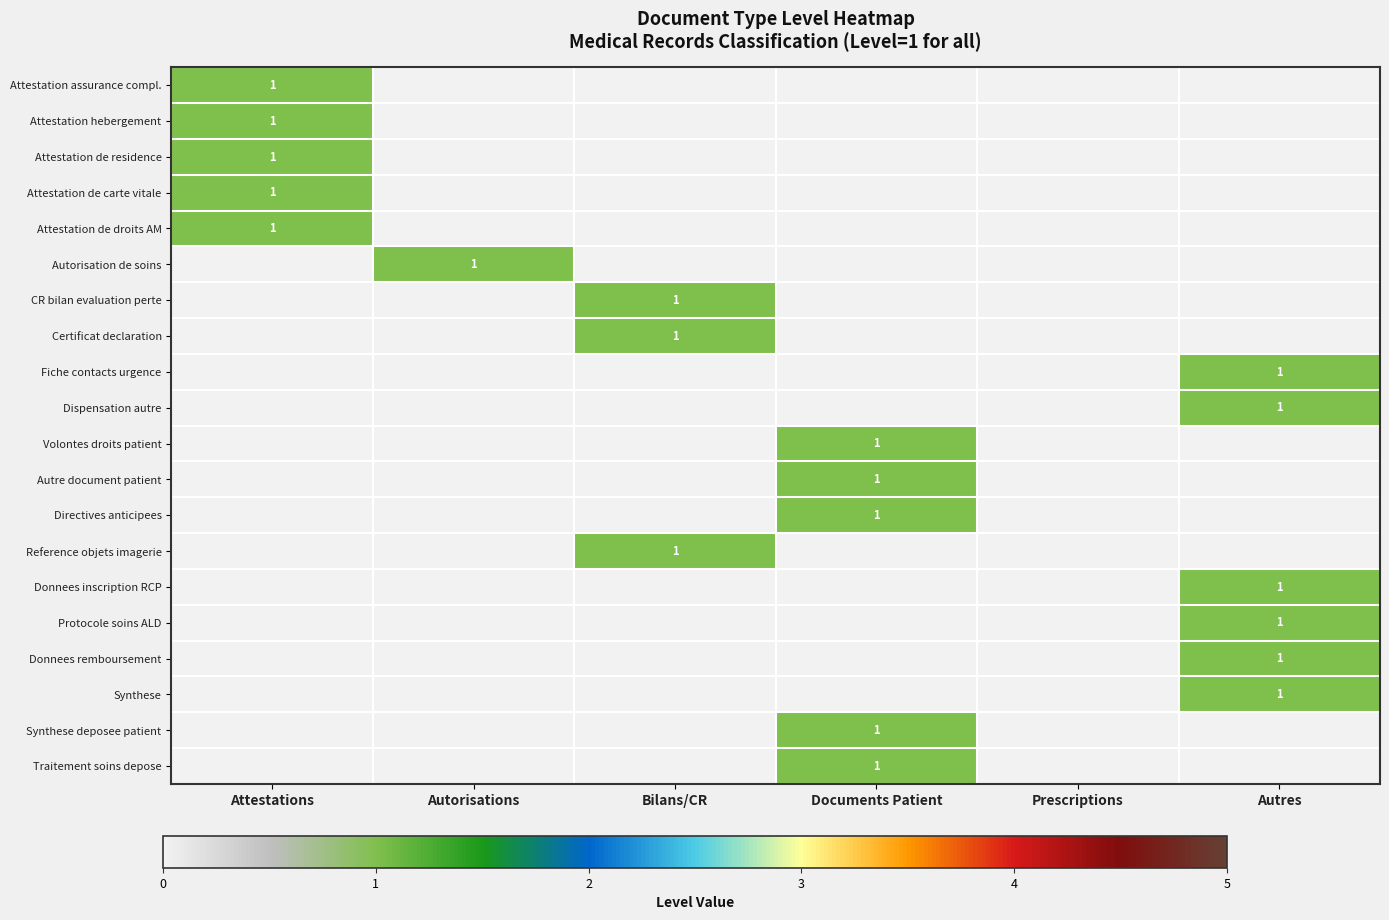

How many values in the Attestation de carte vitale series exceed 0?

1